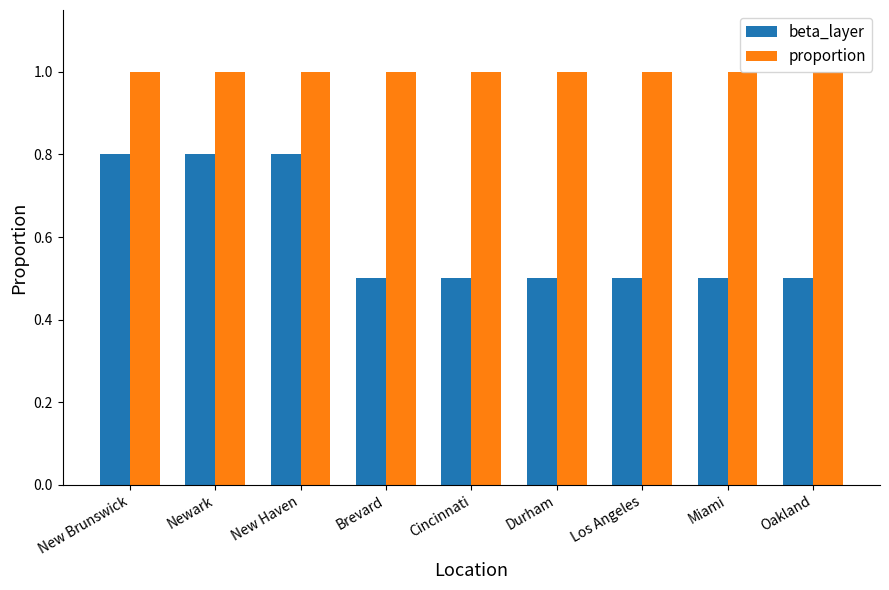

What is the difference between the highest and lowest values at Newark?

0.2